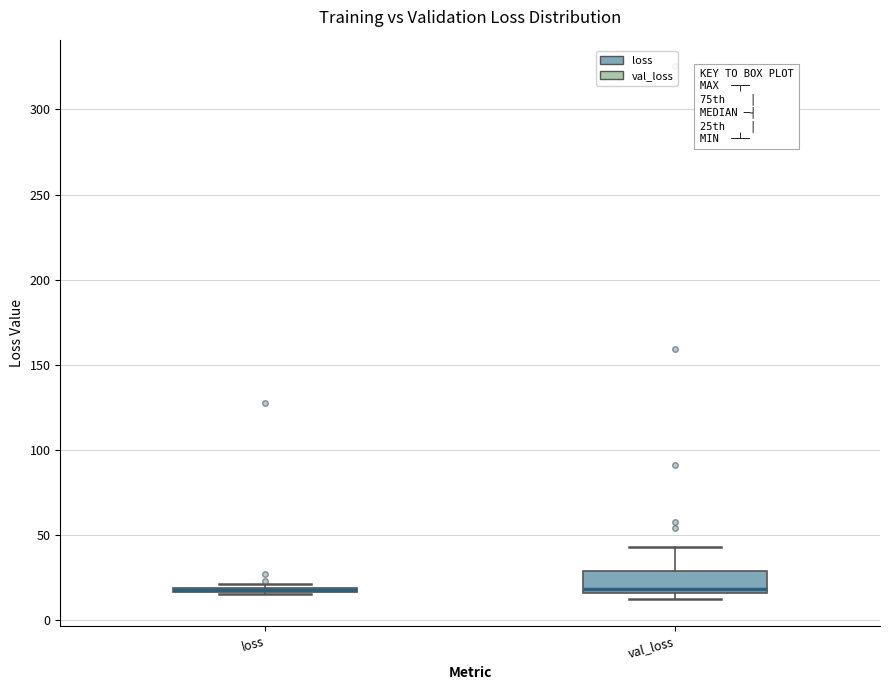

Which box is the tallest, from its lower edge to its upper edge?

val_loss